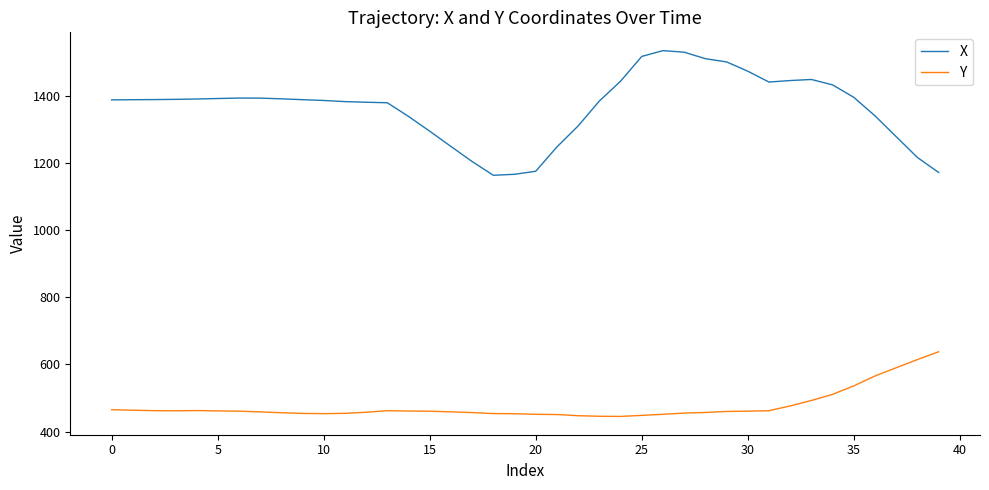

Which series has the largest total across all categories?

X